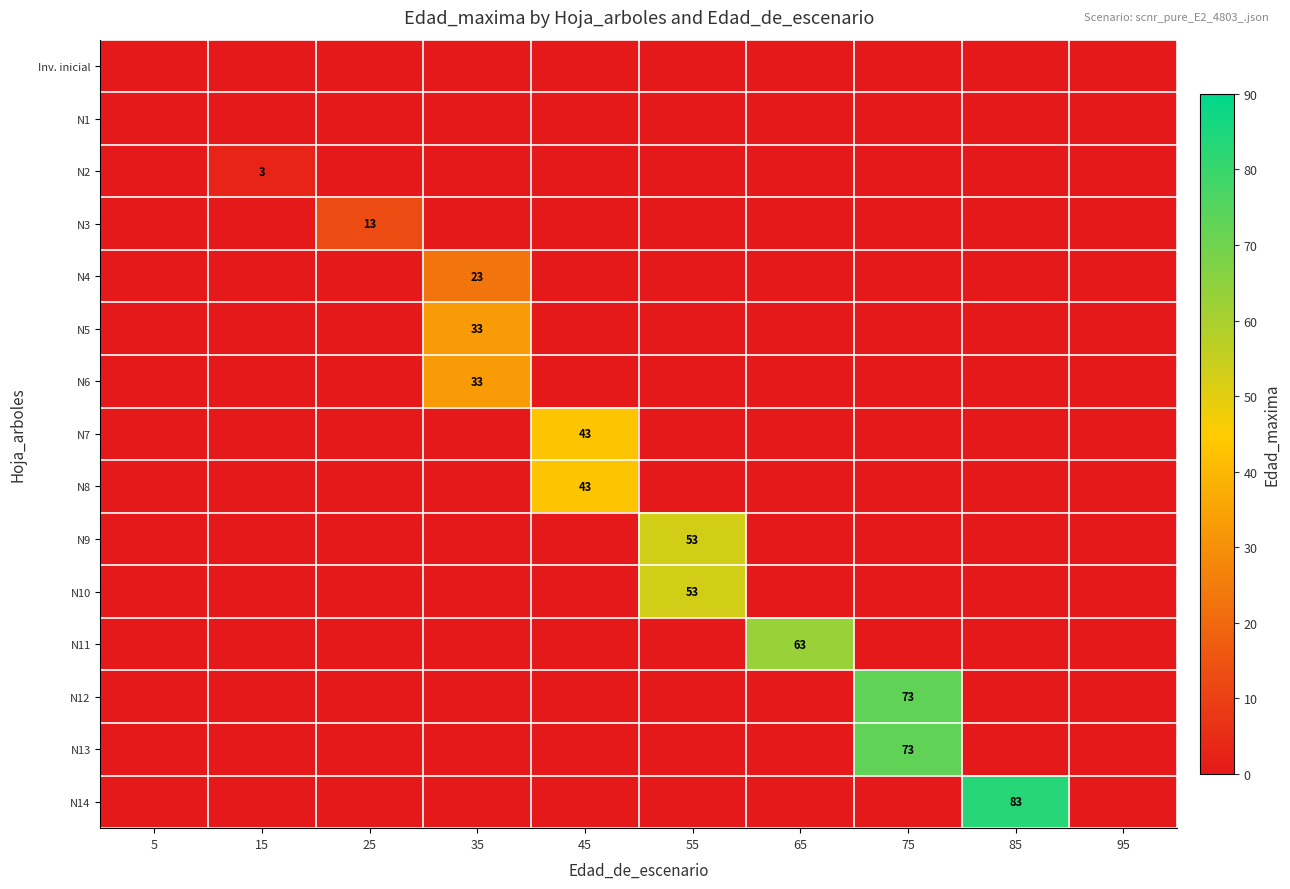

Which category has the lowest value across all series?

5